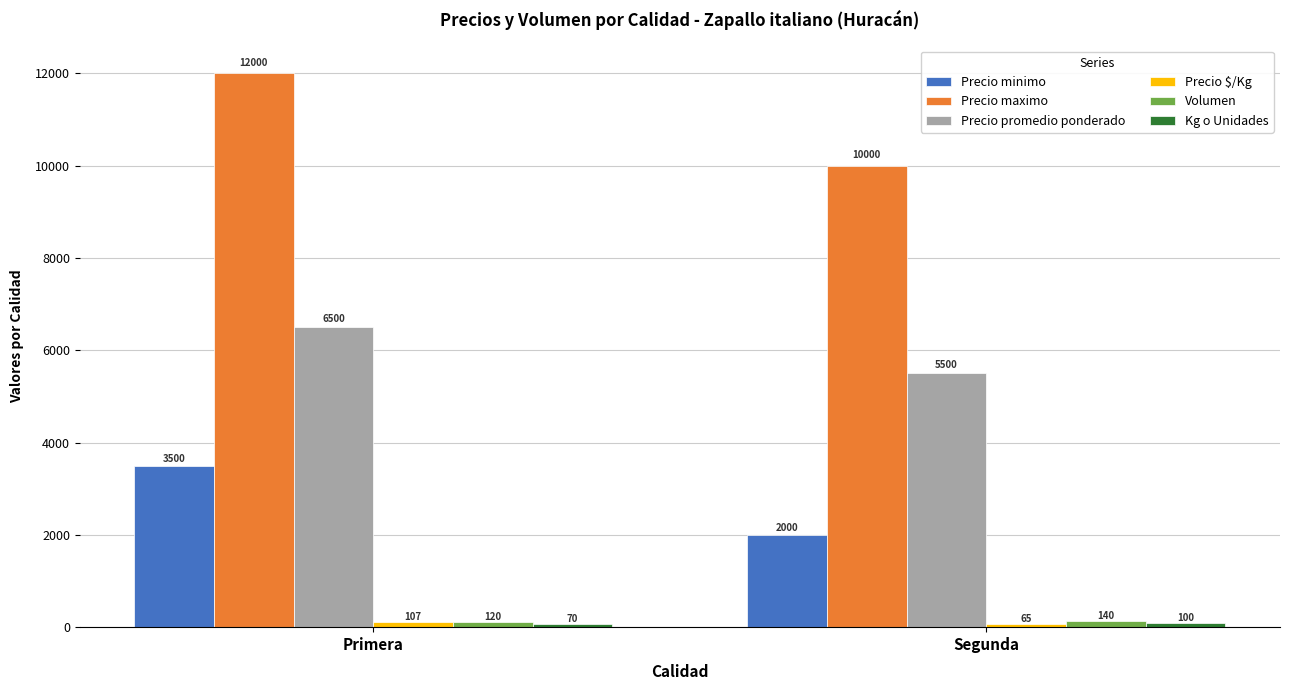

List the labels in order of Precio promedio ponderado value, largest first.

Primera, Segunda